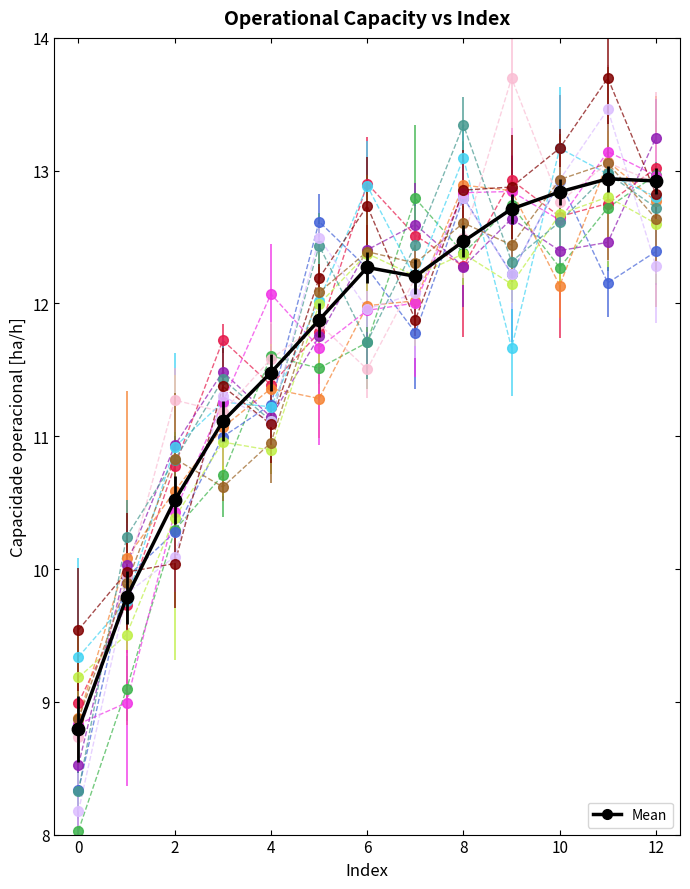

What is the smallest value displayed?

8.0